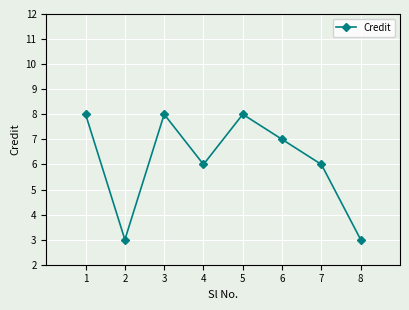

Where is the first local maximum?

3